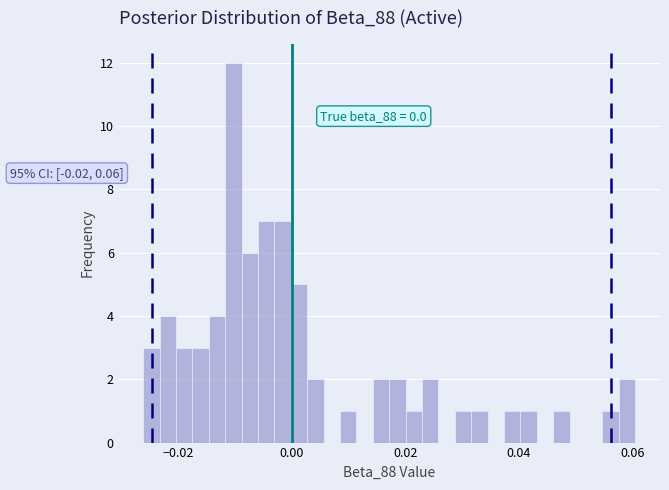

Around what value on the x-axis is the tallest bar? Give the approximate position of its centre, as read against the axis.

-0.010